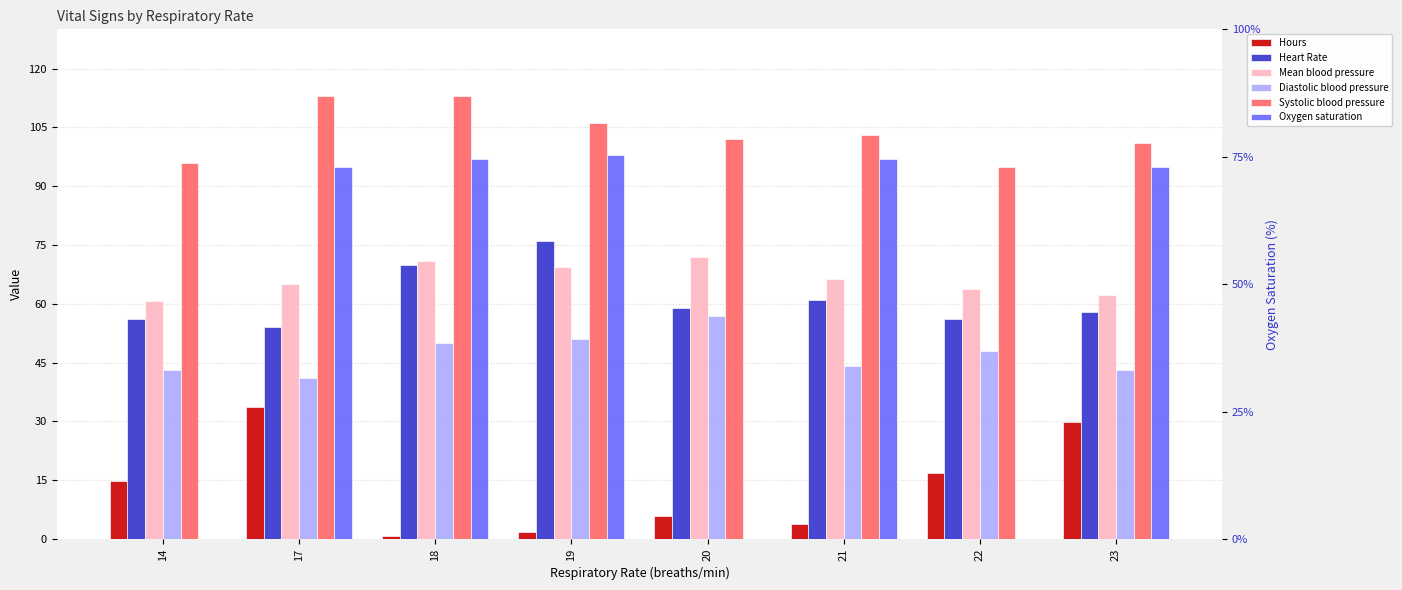

How many bars are there in total?

48